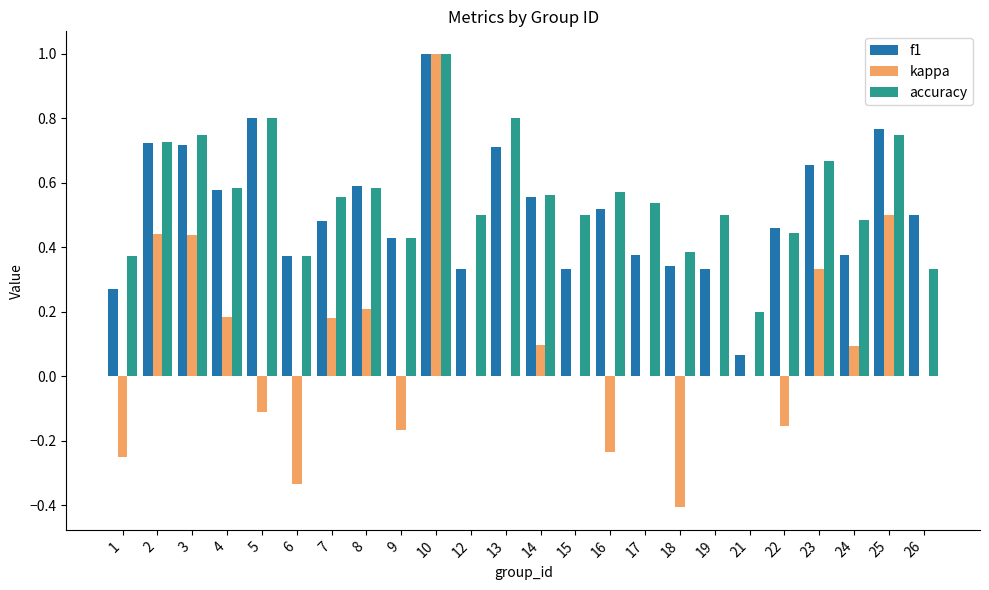

What is the sum of all accuracy values?

13.4